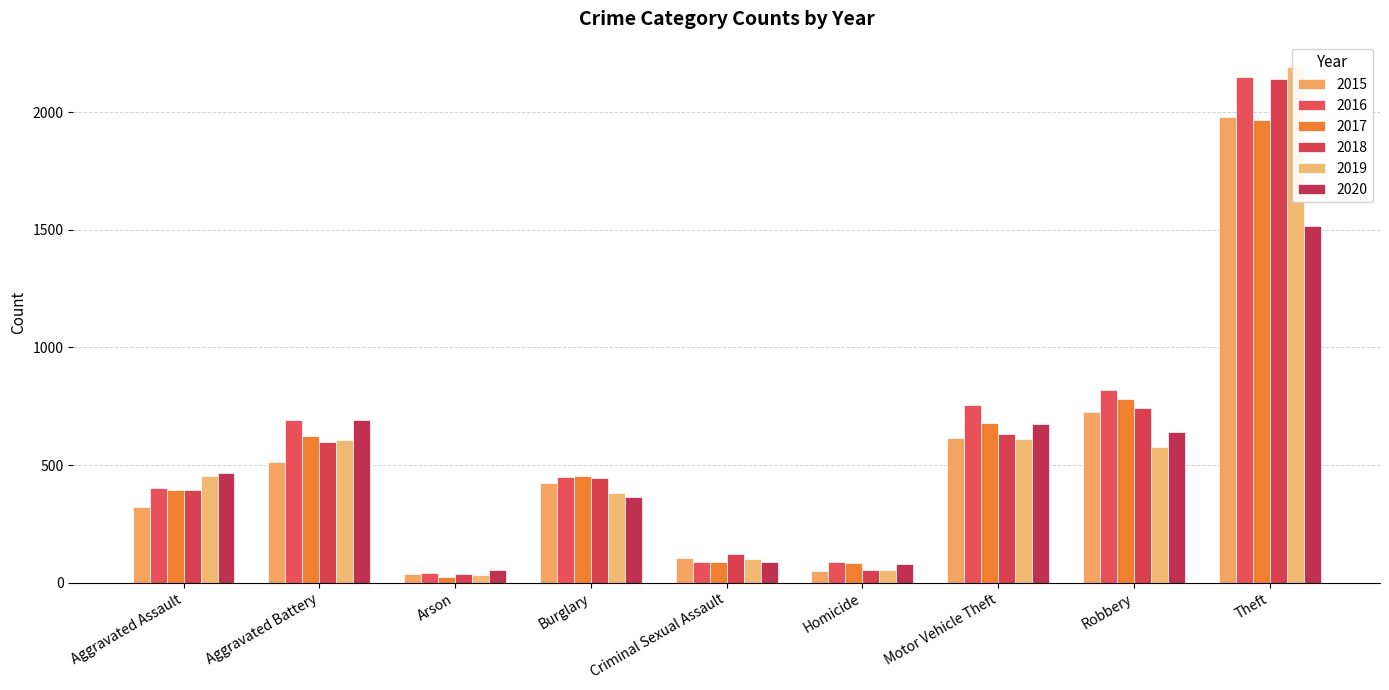

Which series has the largest range (max minus min)?

2019